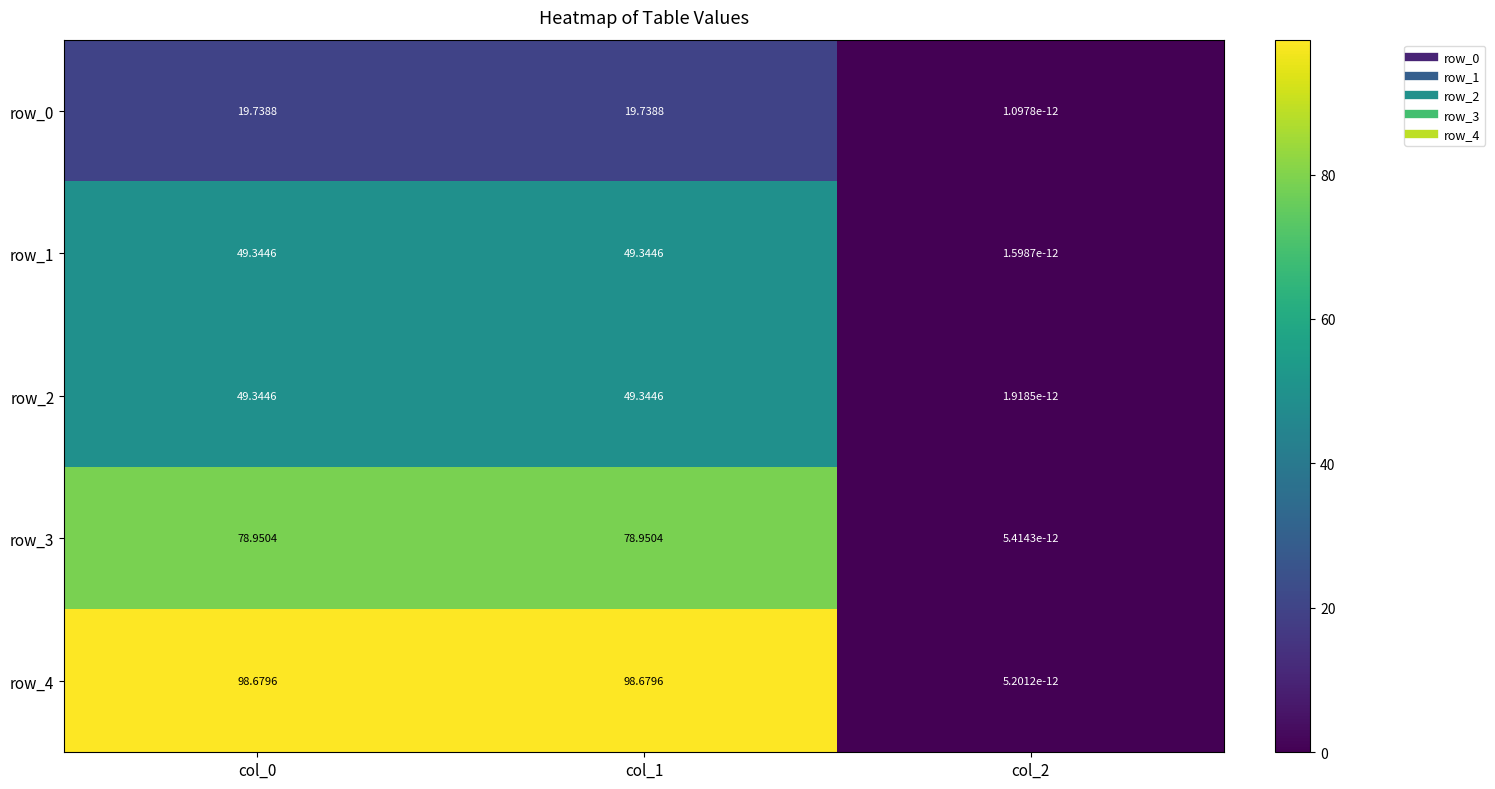

What is the approximate value of row_2 at col_0?

49.3